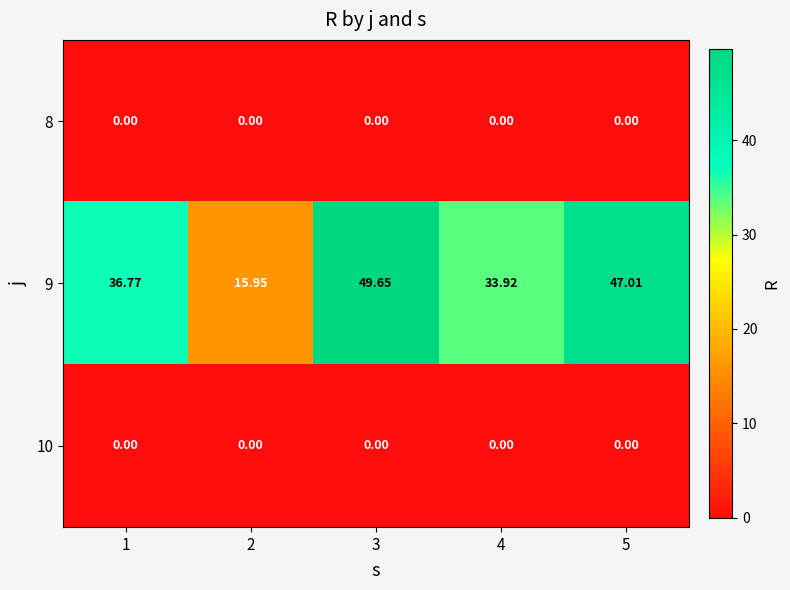

Is the value of 8 at 5 greater than the value of 9 at 5?

No